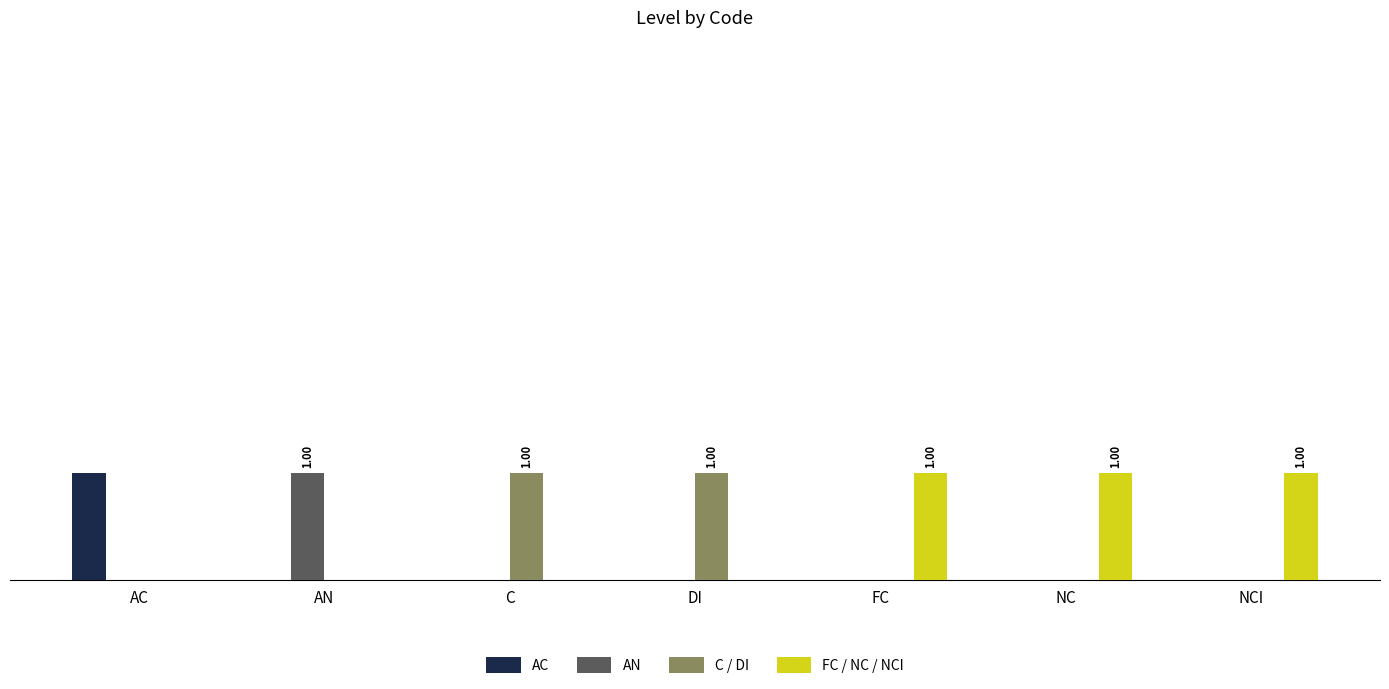

Where is AC nearest to the value 0?

AN